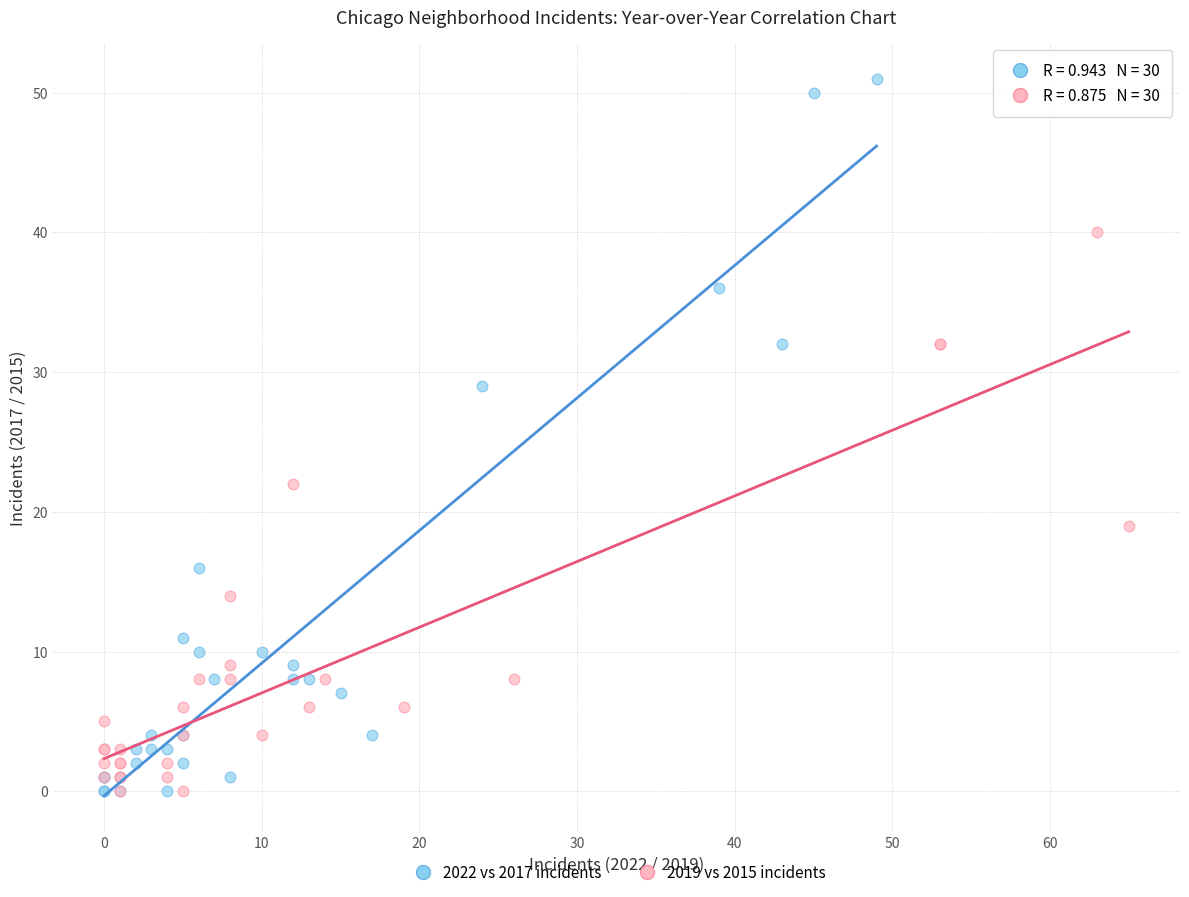

Which series contains the highest Y value?

2022 vs 2017 incidents